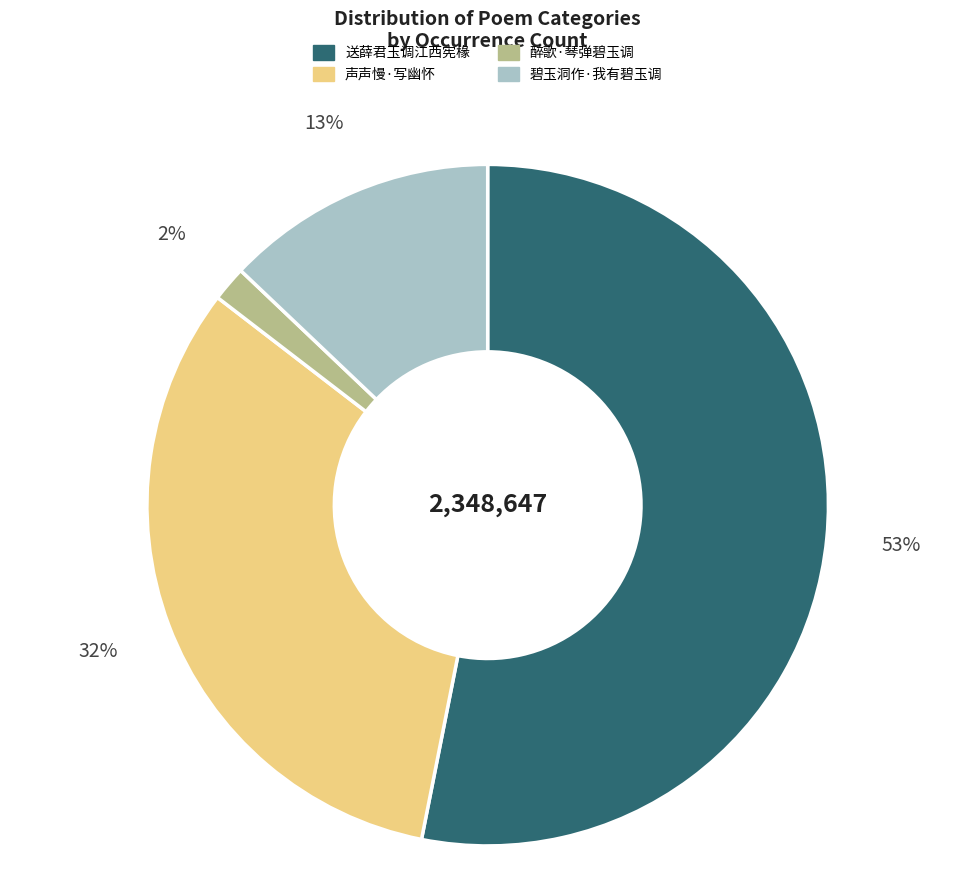

Count the number of slices in the pie.

4